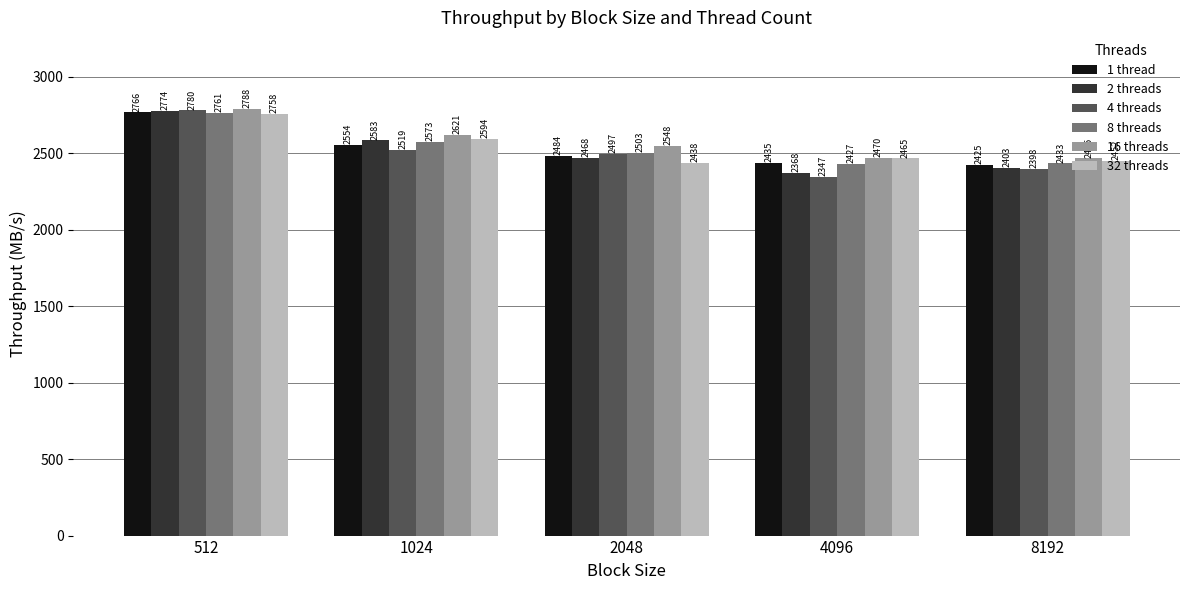

Which series has the widest spread of values?

4 threads